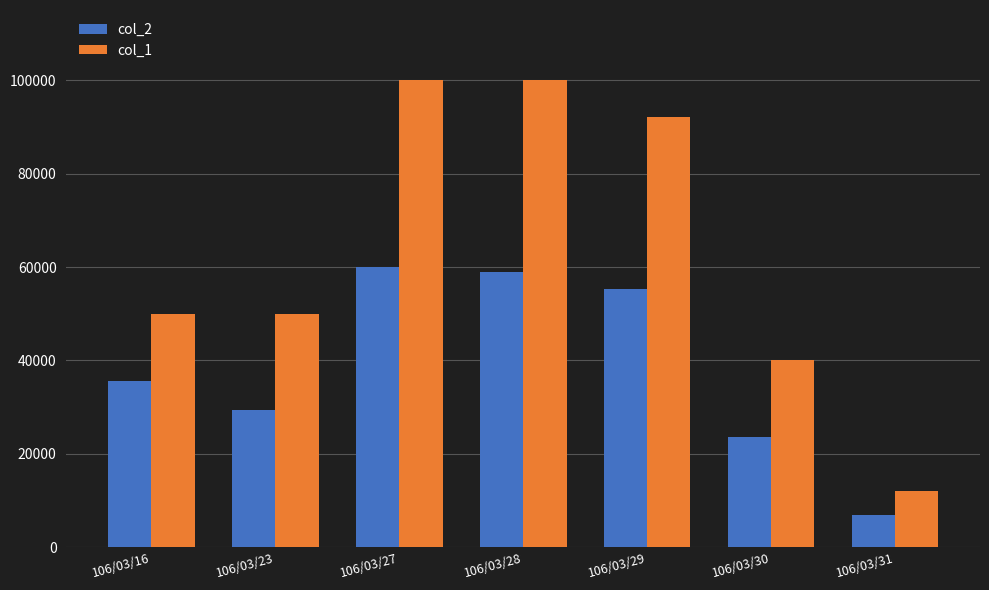

What is the sum of all col_1 values?

444000